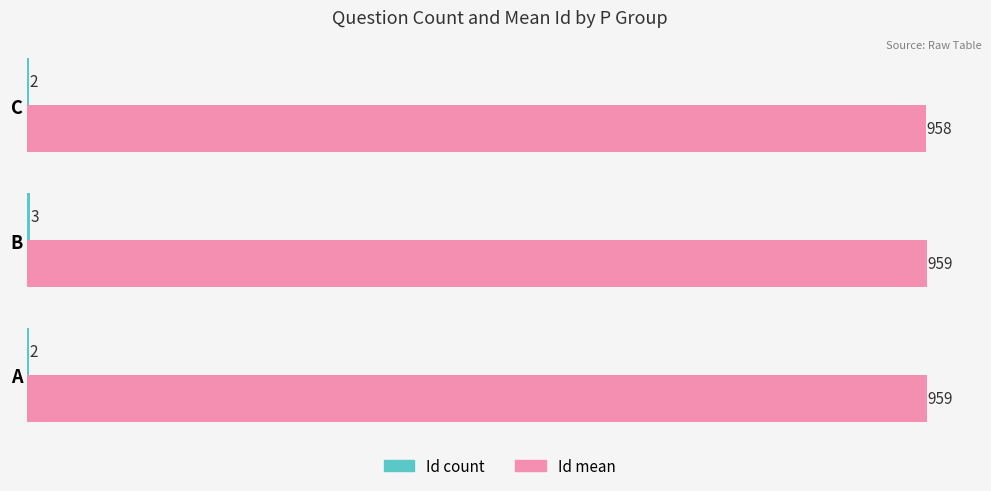

What is the greatest value displayed?

959.3